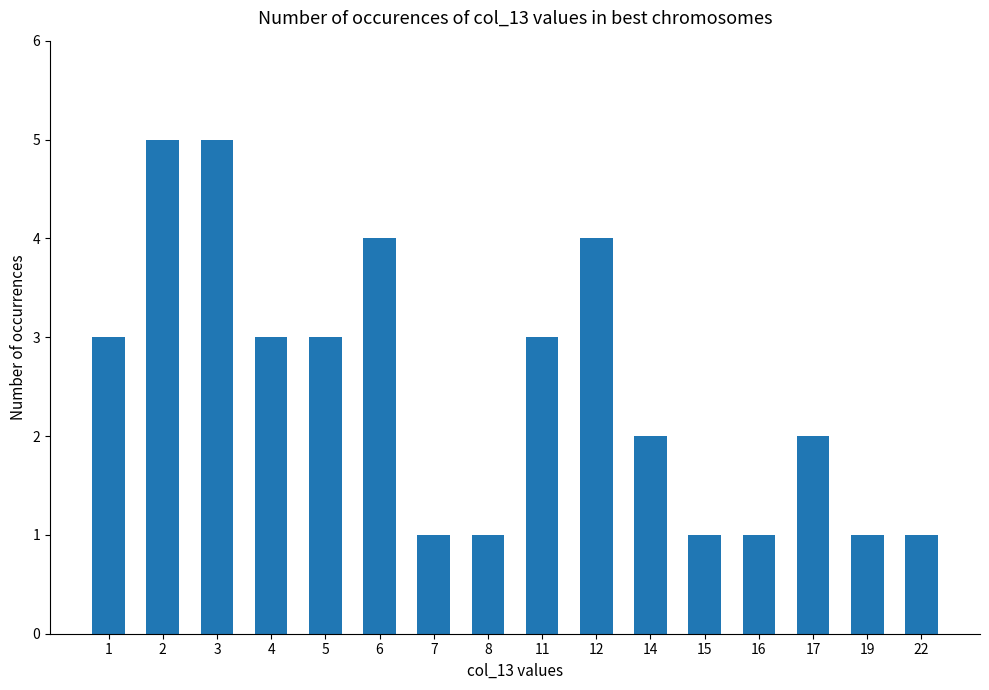

What is the ratio of the value at 1 to the value at 11?

1.0